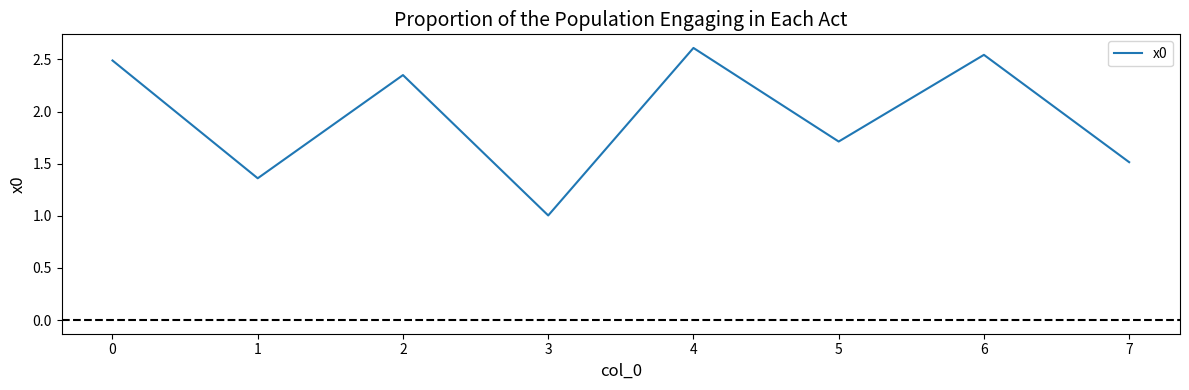

The chart shows a value of 2.8 at 5. True or false?

False